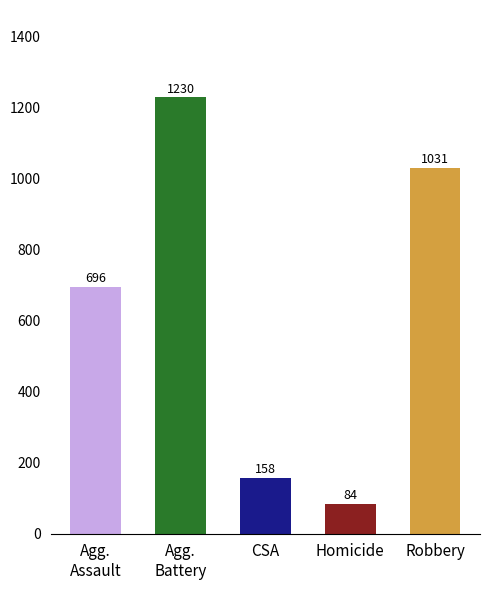

Reading right to left, transcribe all the data shown in this chart.

Robbery=1031	Homicide=84	CSA=158	Agg.
Battery=1230	Agg.
Assault=696